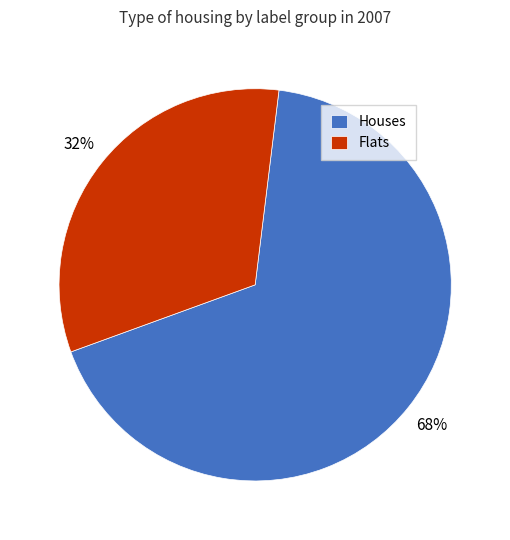

Rank the categories by value from lowest to highest.

Flats, Houses